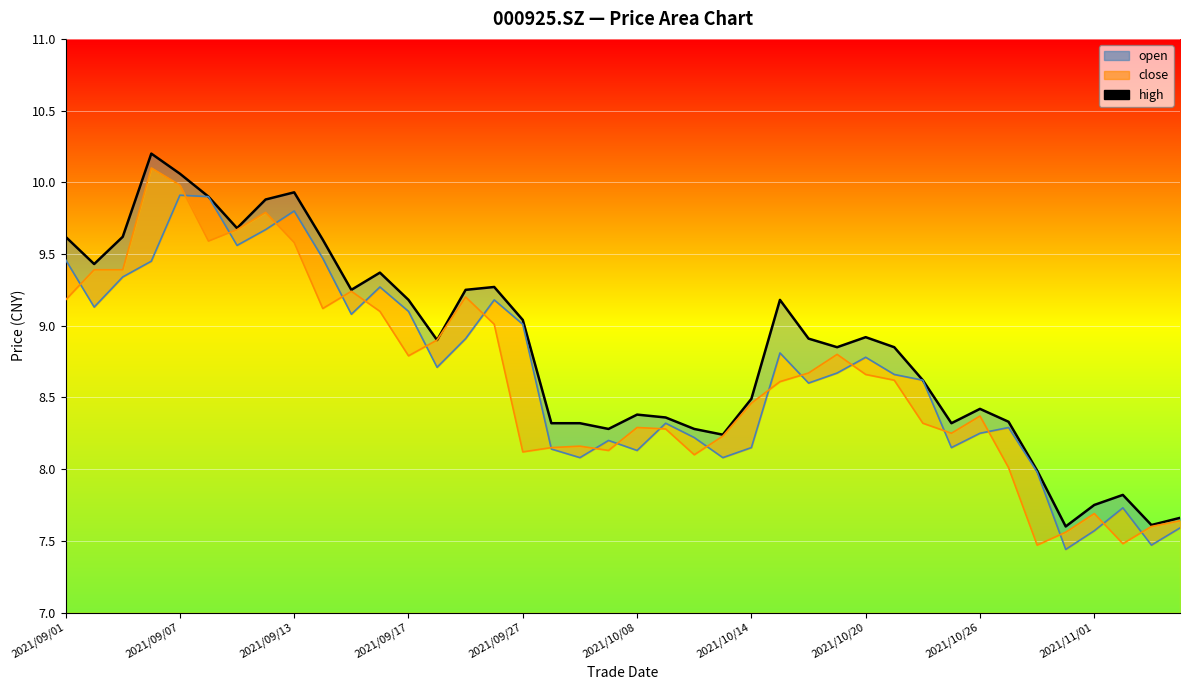

Between 18 and 21, which is larger?

21